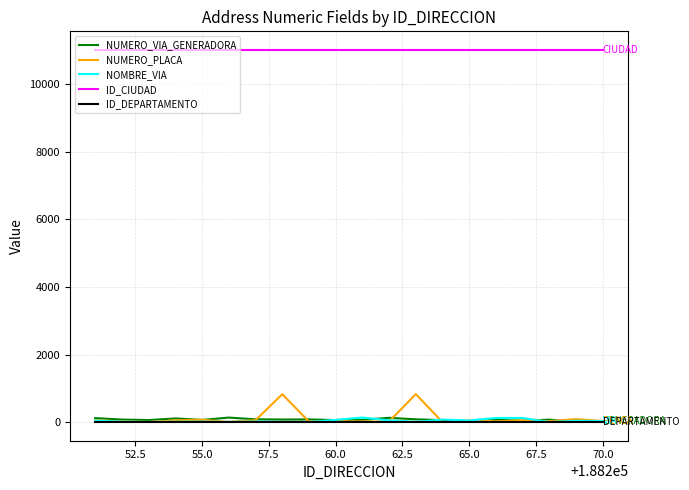

Which series has the largest total across all categories?

ID_CIUDAD